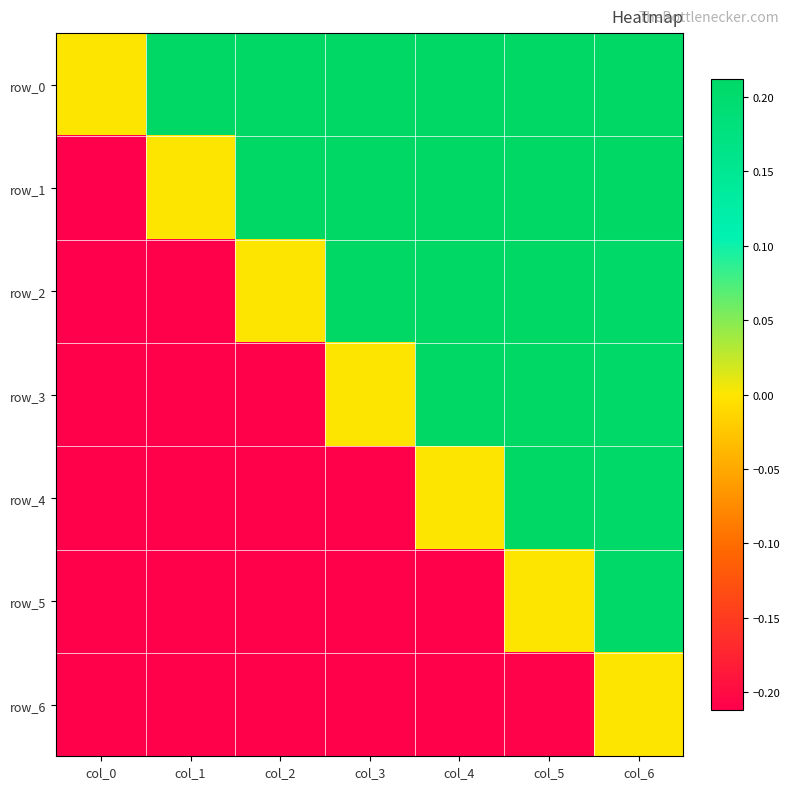

Reading left to right, transcribe all the data shown in this chart.

row_0: col_0=0.0	col_1=0.2	col_2=0.2	col_3=0.2	col_4=0.2	col_5=0.2	col_6=0.2
row_1: col_0=-0.2	col_1=0.0	col_2=0.2	col_3=0.2	col_4=0.2	col_5=0.2	col_6=0.2
row_2: col_0=-0.2	col_1=-0.2	col_2=0.0	col_3=0.2	col_4=0.2	col_5=0.2	col_6=0.2
row_3: col_0=-0.2	col_1=-0.2	col_2=-0.2	col_3=0.0	col_4=0.2	col_5=0.2	col_6=0.2
row_4: col_0=-0.2	col_1=-0.2	col_2=-0.2	col_3=-0.2	col_4=0.0	col_5=0.2	col_6=0.2
row_5: col_0=-0.2	col_1=-0.2	col_2=-0.2	col_3=-0.2	col_4=-0.2	col_5=0.0	col_6=0.2
row_6: col_0=-0.2	col_1=-0.2	col_2=-0.2	col_3=-0.2	col_4=-0.2	col_5=-0.2	col_6=0.0